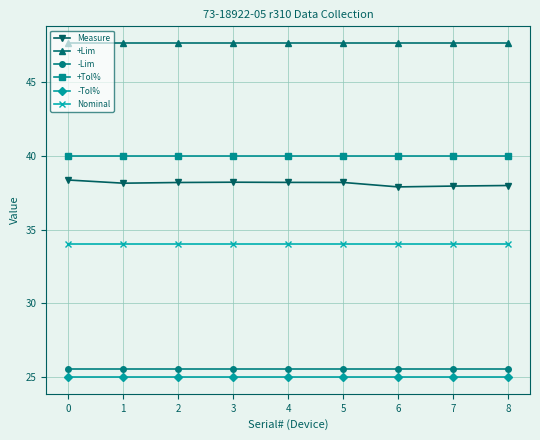

Is it true that +Lim equals 9.8 at 1?

False